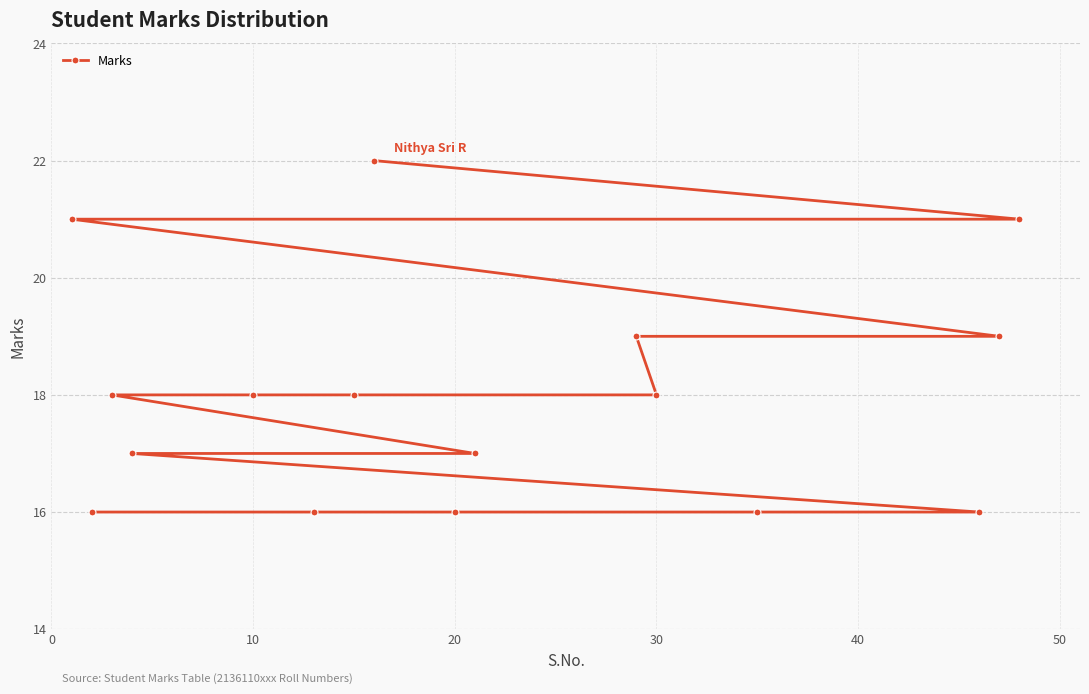

How many categories are shown in the chart?

16